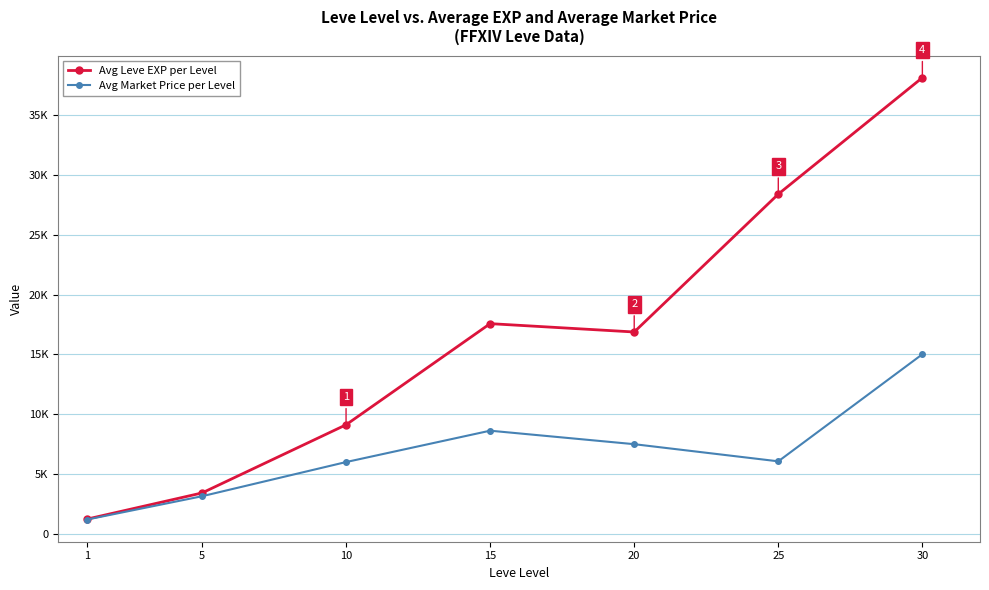

What are all the series names shown in the legend?

Avg Leve EXP per Level, Avg Market Price per Level